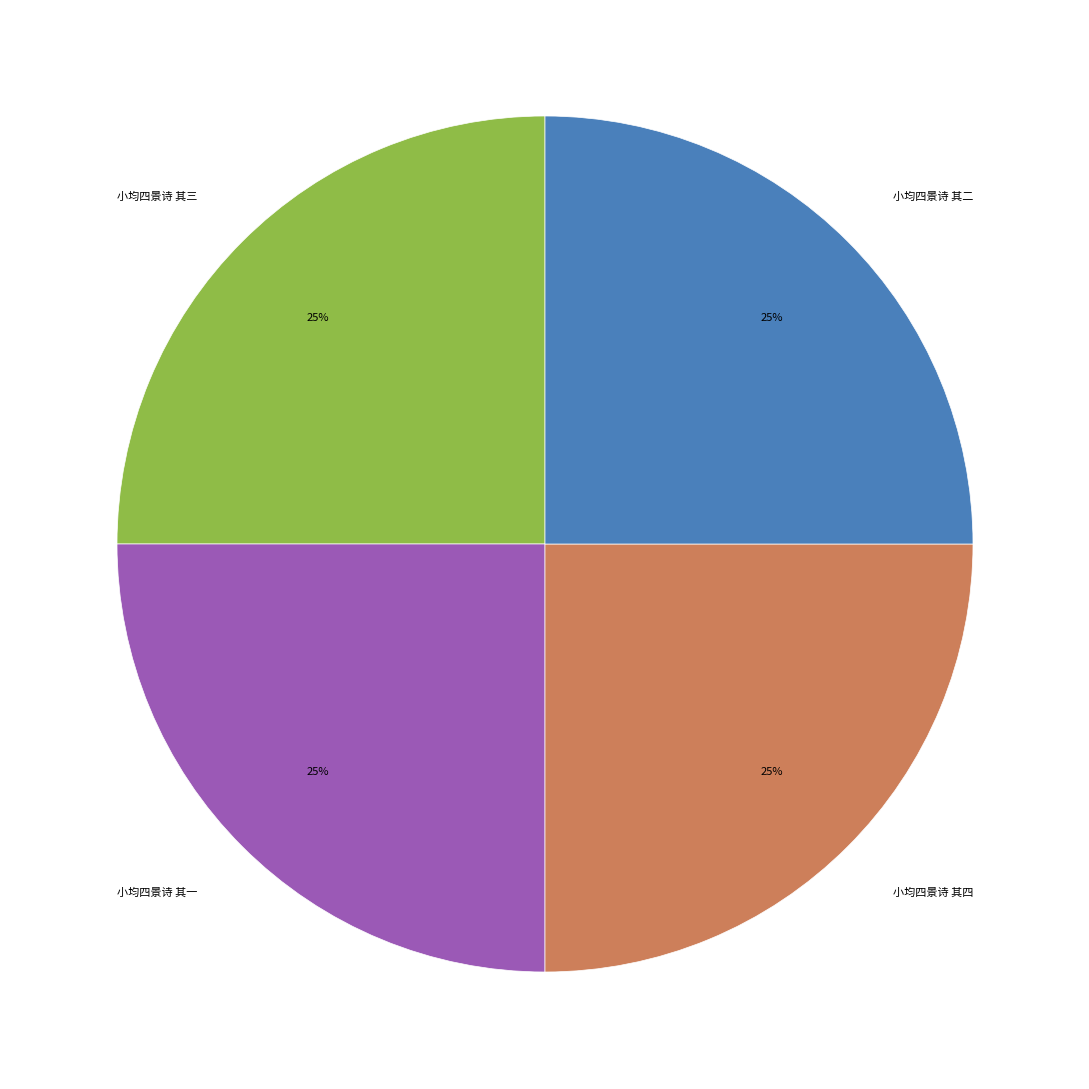

How many slices are in this pie chart?

4